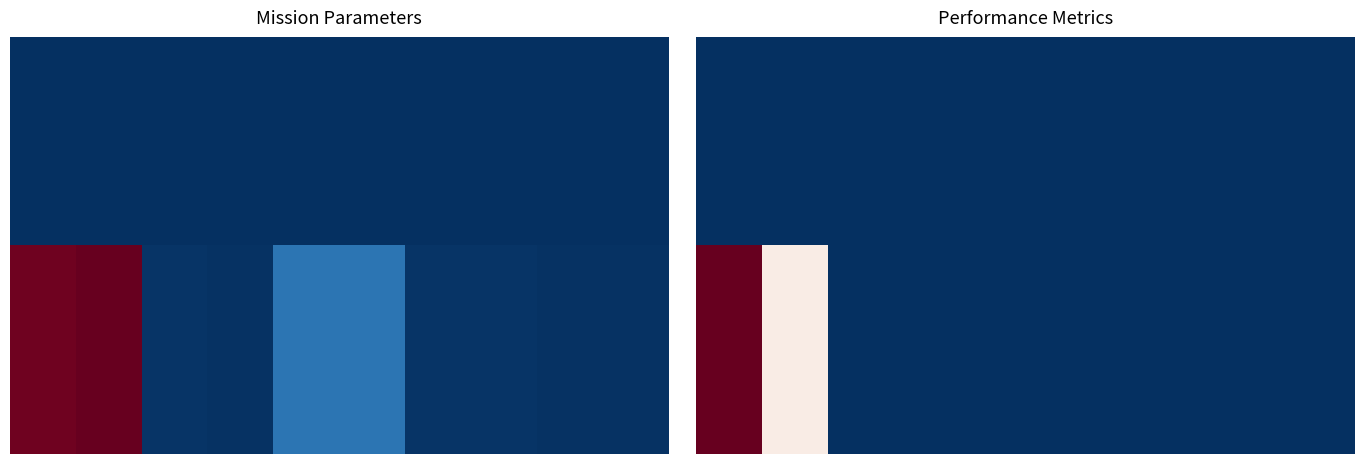

At which category does the chart reach its minimum across all series?

2